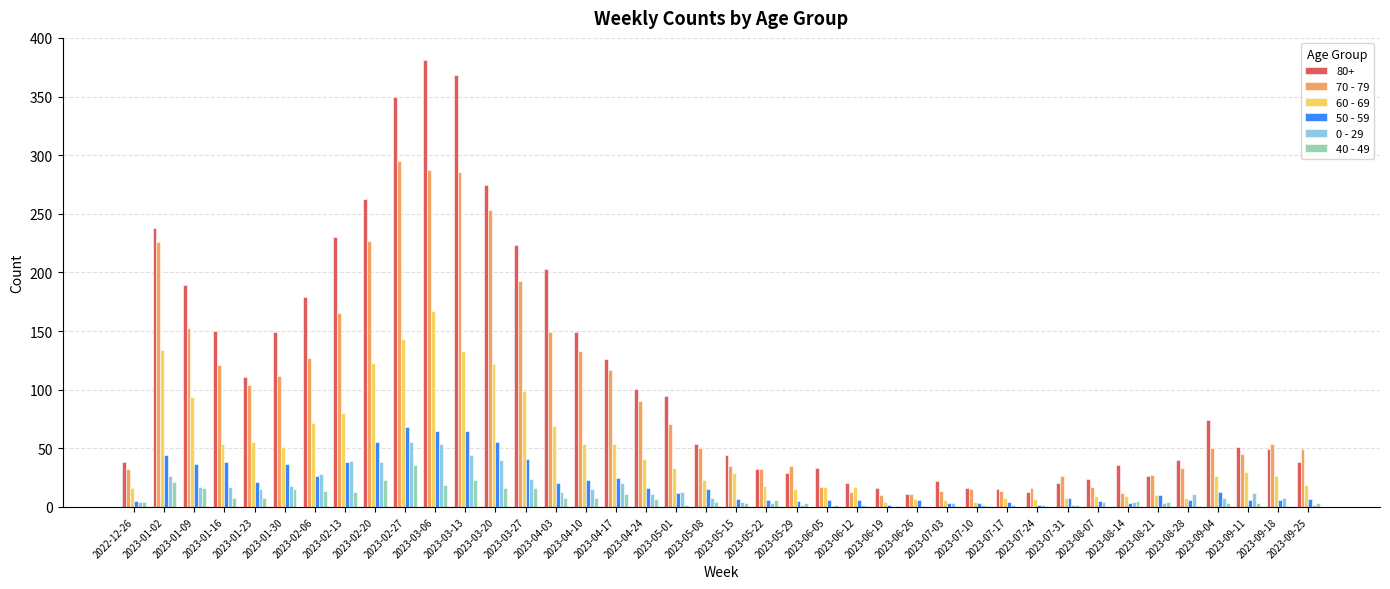

At which label is 60 - 69 closest to 85?

2023-02-13